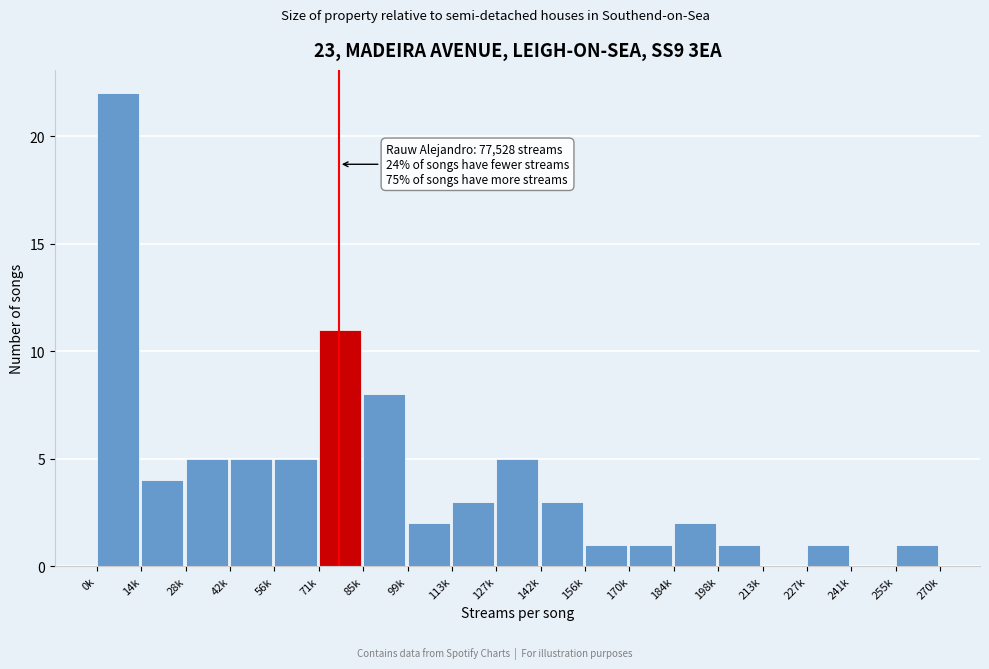

Reading right to left, list all the values displayed in this chart.

255k=1	241k=0	227k=1	213k=0	198k=1	184k=2	170k=1	156k=1	142k=3	127k=5	113k=3	99k=2	85k=8	71k=11	56k=5	42k=5	28k=5	14k=4	0k=22